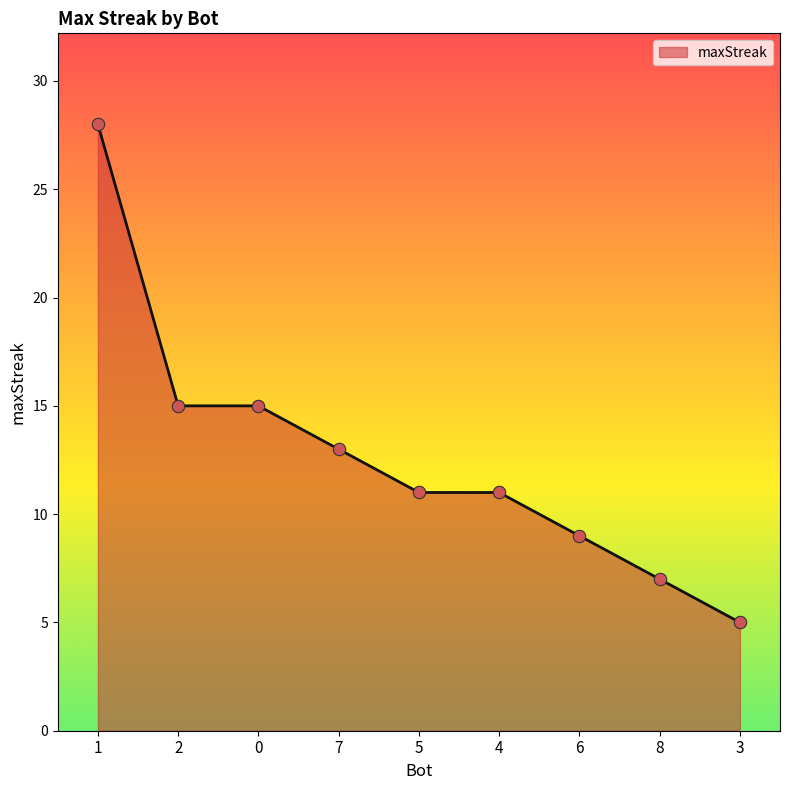

Approximately how many times larger is the value at 7 compared to 6?

1.4